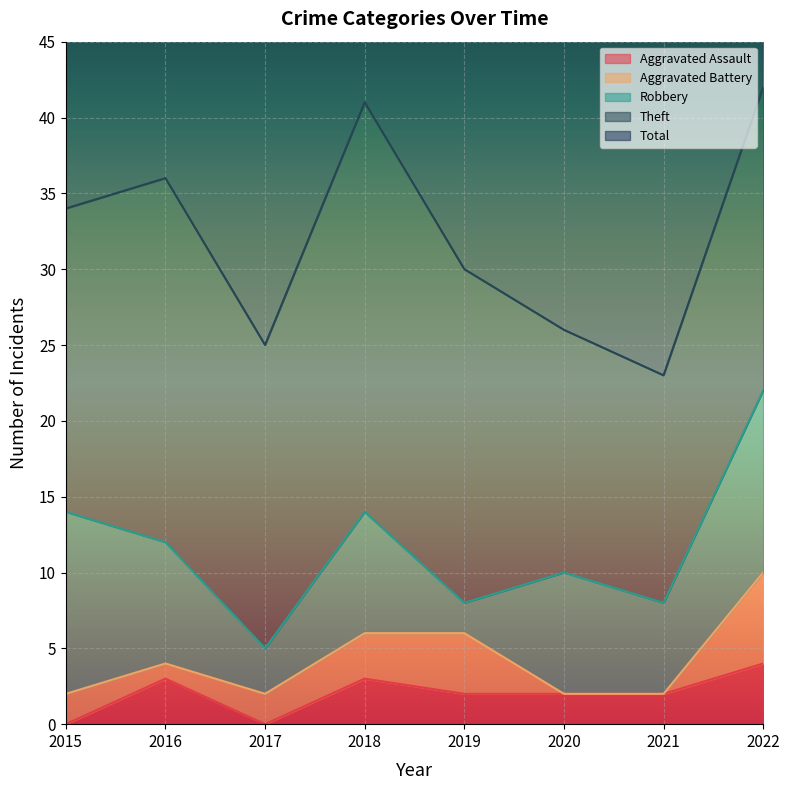

In Total, how many points are lower than both neighbors (excluding endpoints)?

2